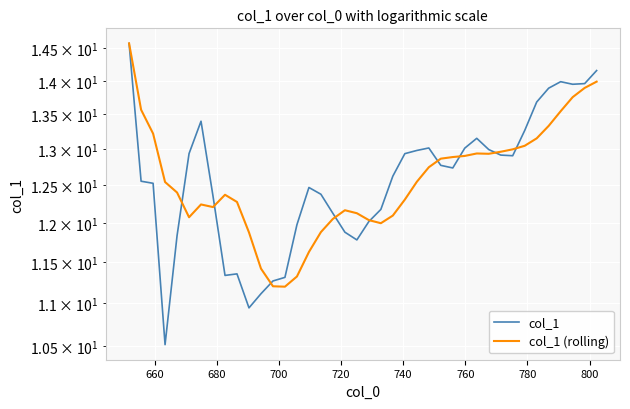

In col_1 (rolling), how many points are lower than both neighbors (excluding endpoints)?

5